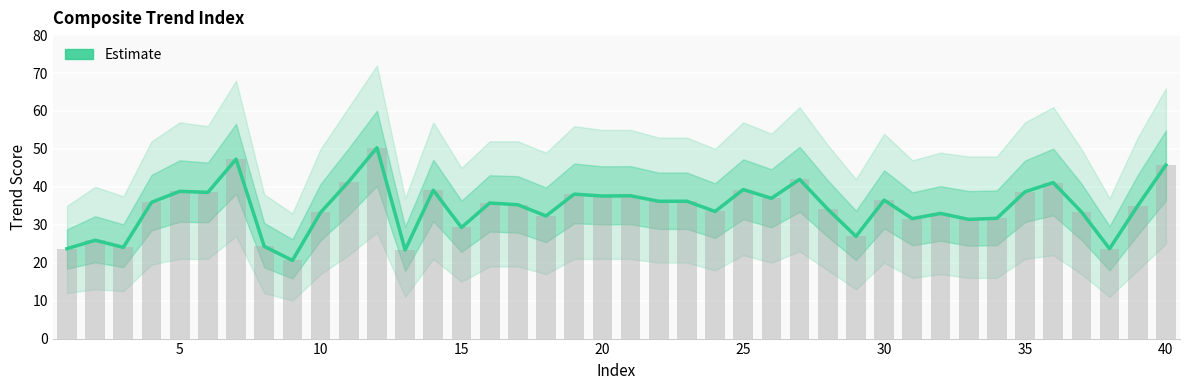

What is the sum of all values?

1379.7